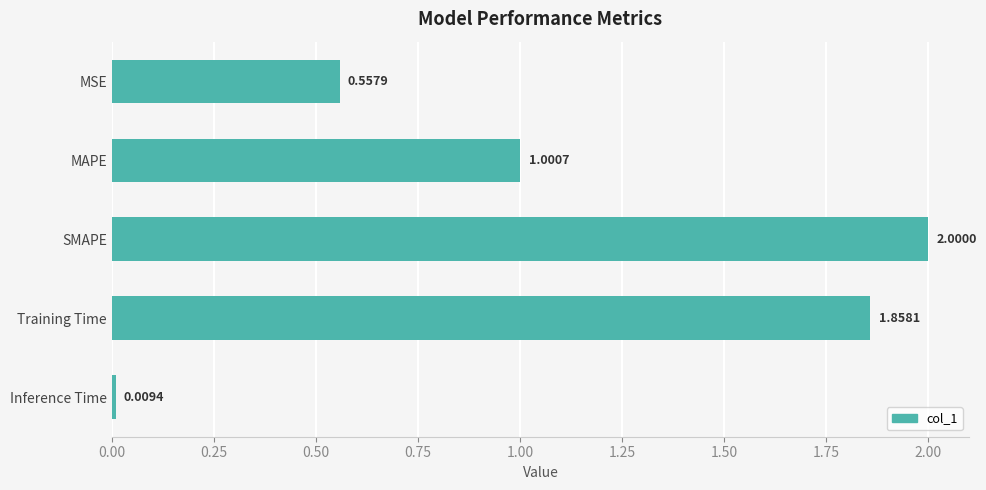

What is the label of the 1st bar from the bottom?

Inference Time